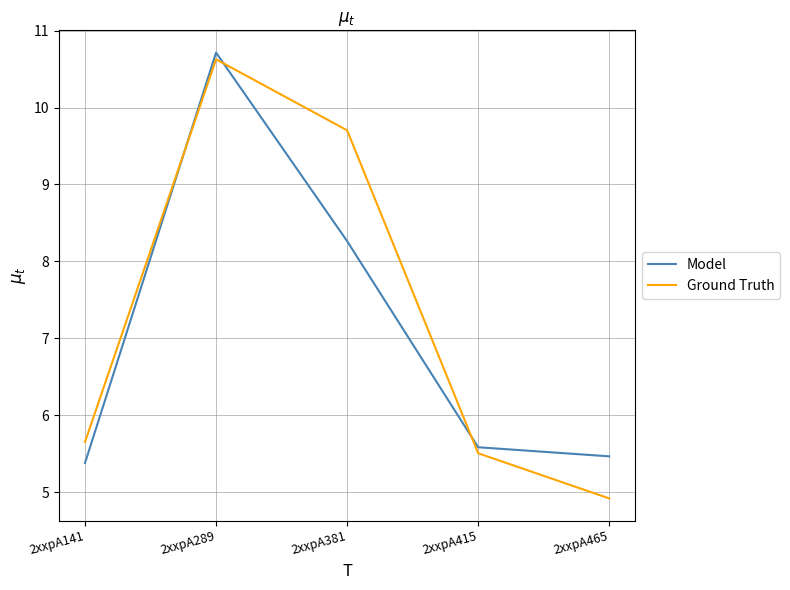

How many lines are shown in the chart?

2